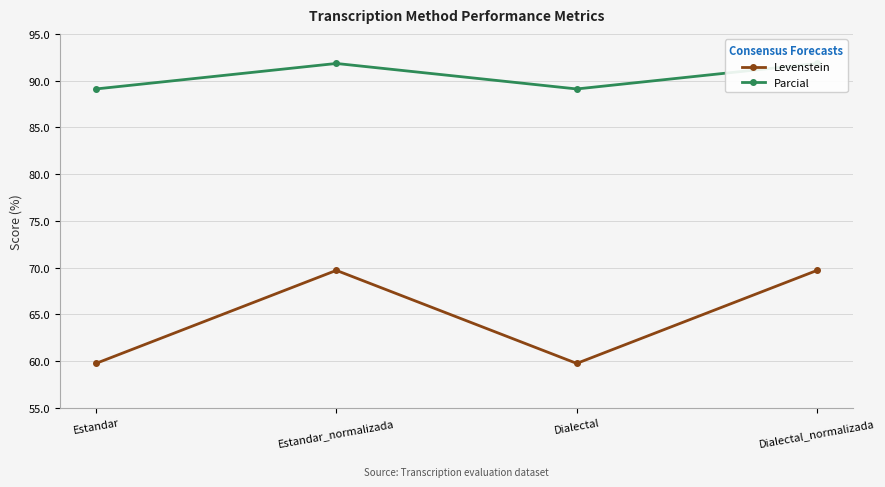

What is the difference between the highest and lowest values at Dialectal?

29.4